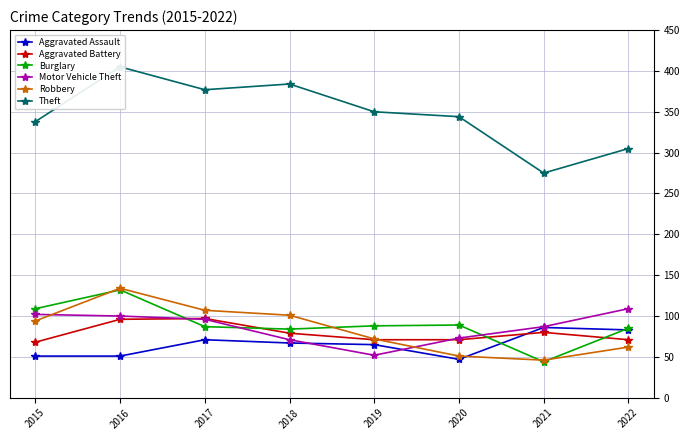

What is the difference between the second highest and minimum values in the Burglary series?

65